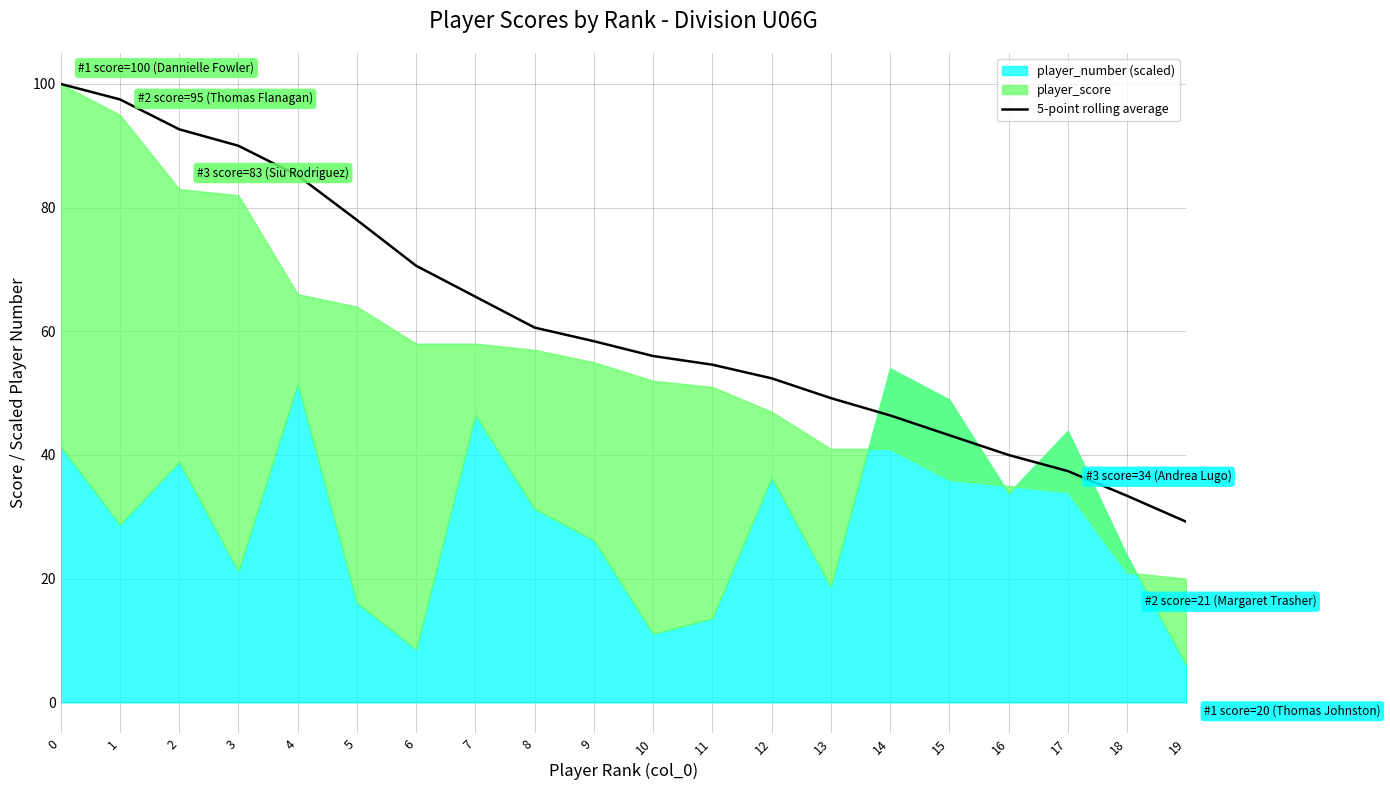

Is it true that the value at 11 is 32.7?

False